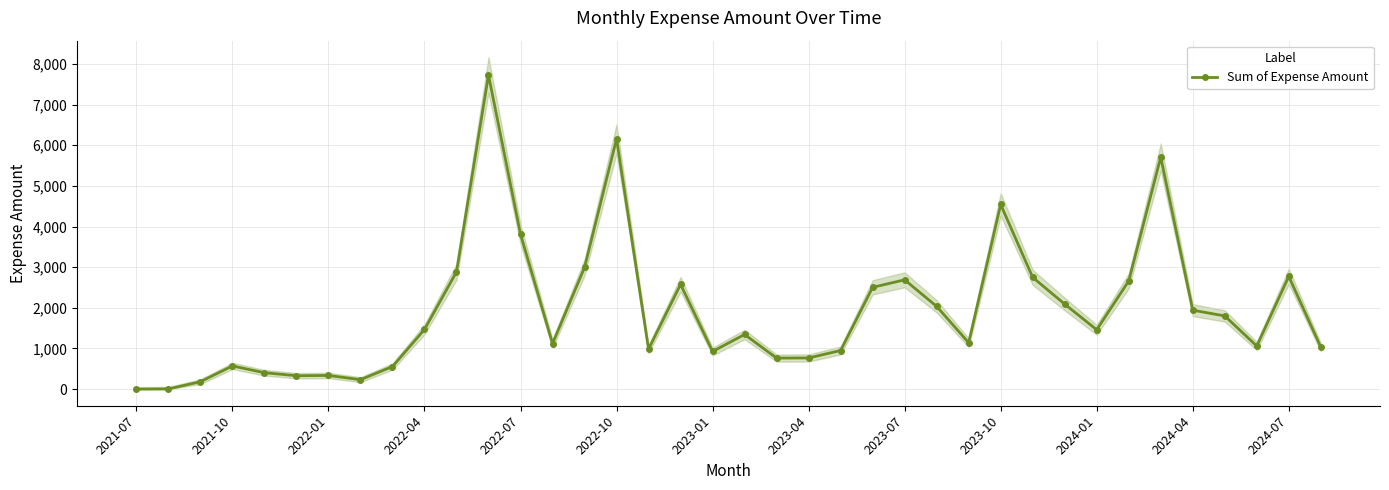

What is the average value?

1928.7